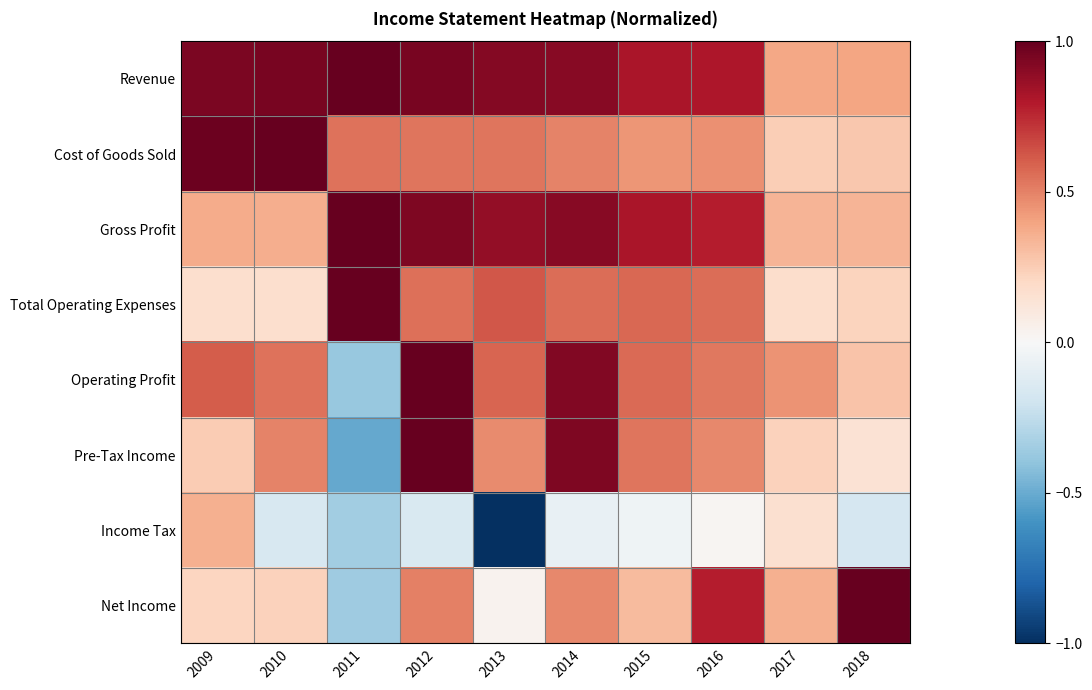

At which category is the sum across all series the highest?

2012